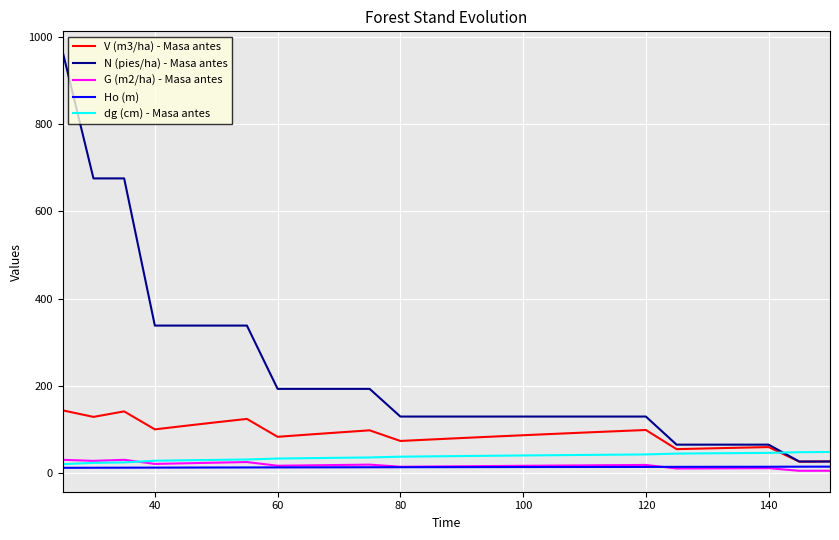

Which series has the largest total across all categories?

N (pies/ha) - Masa antes